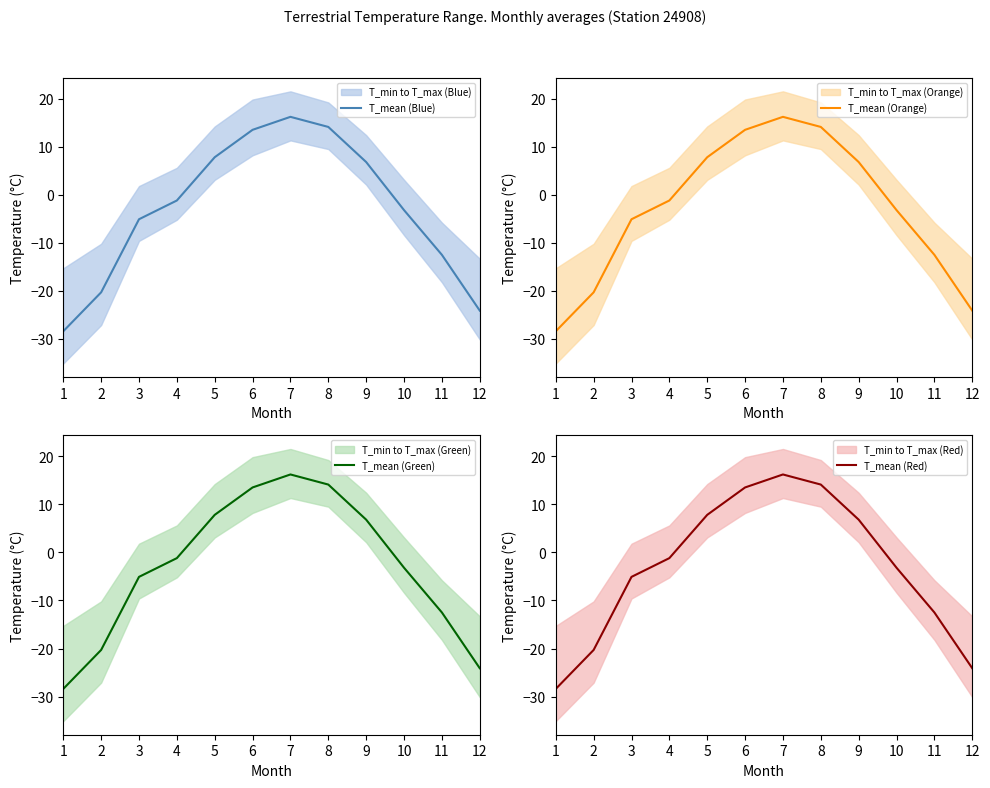

True or false: T_mean (Orange) has a value of 6.8 at 9.

True